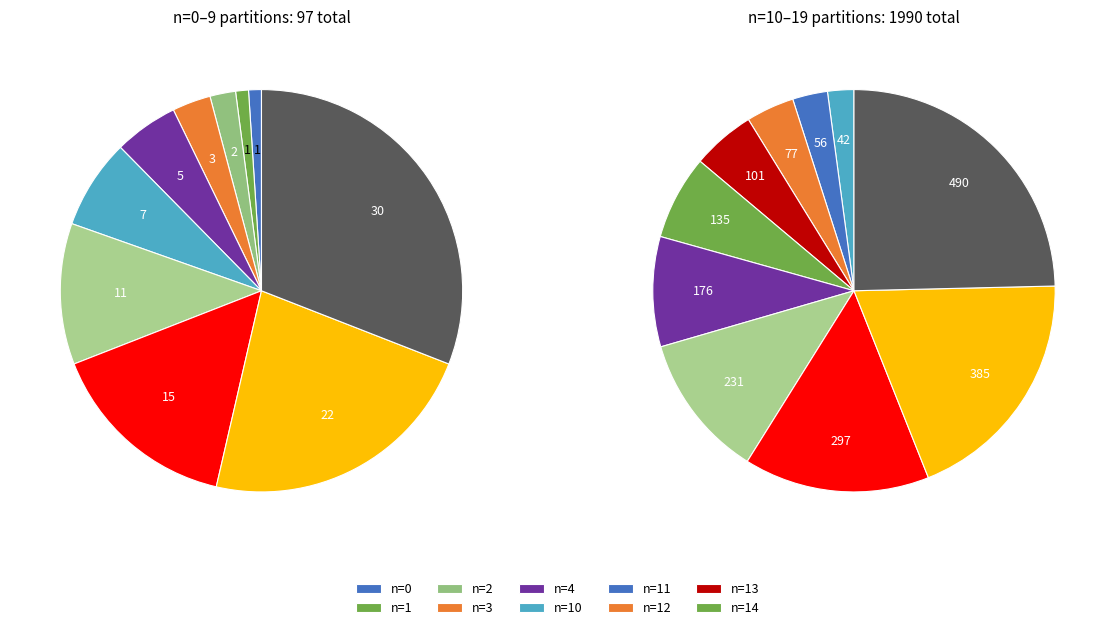

What portion of the pie excludes 1?

100.0%